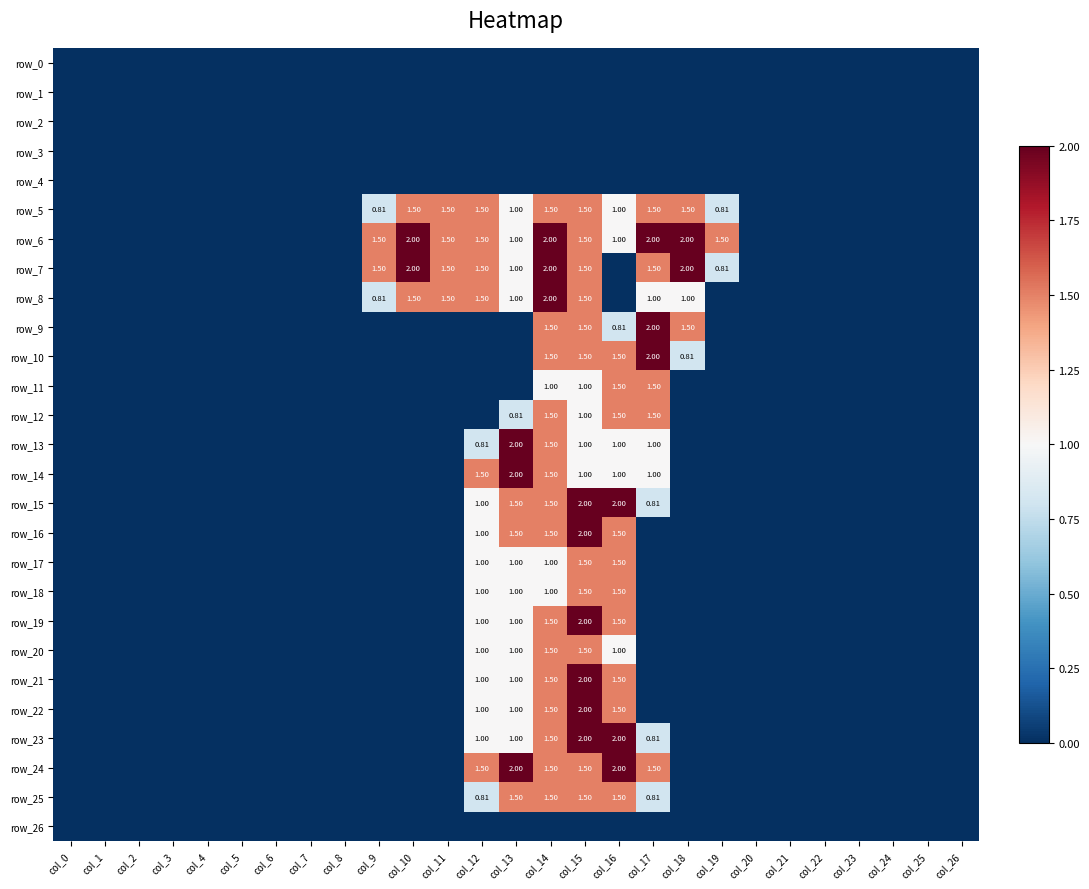

Rank the series at col_10 from lowest to highest value.

row_0, row_1, row_2, row_3, row_4, row_9, row_10, row_11, row_12, row_13, row_14, row_15, row_16, row_17, row_18, row_19, row_20, row_21, row_22, row_23, row_24, row_25, row_26, row_5, row_8, row_6, row_7